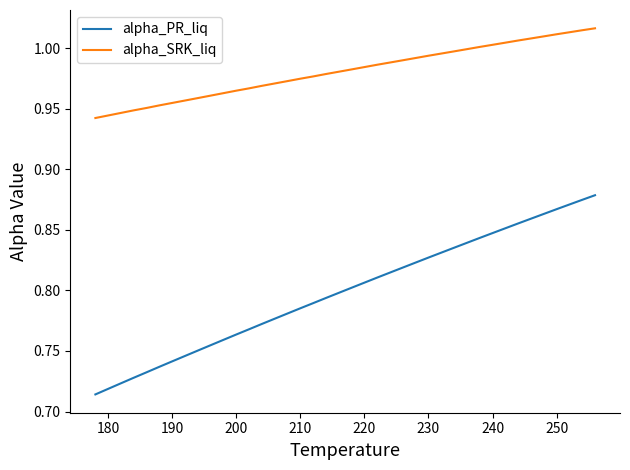

True or false: alpha_PR_liq and alpha_SRK_liq cross at least once.

False